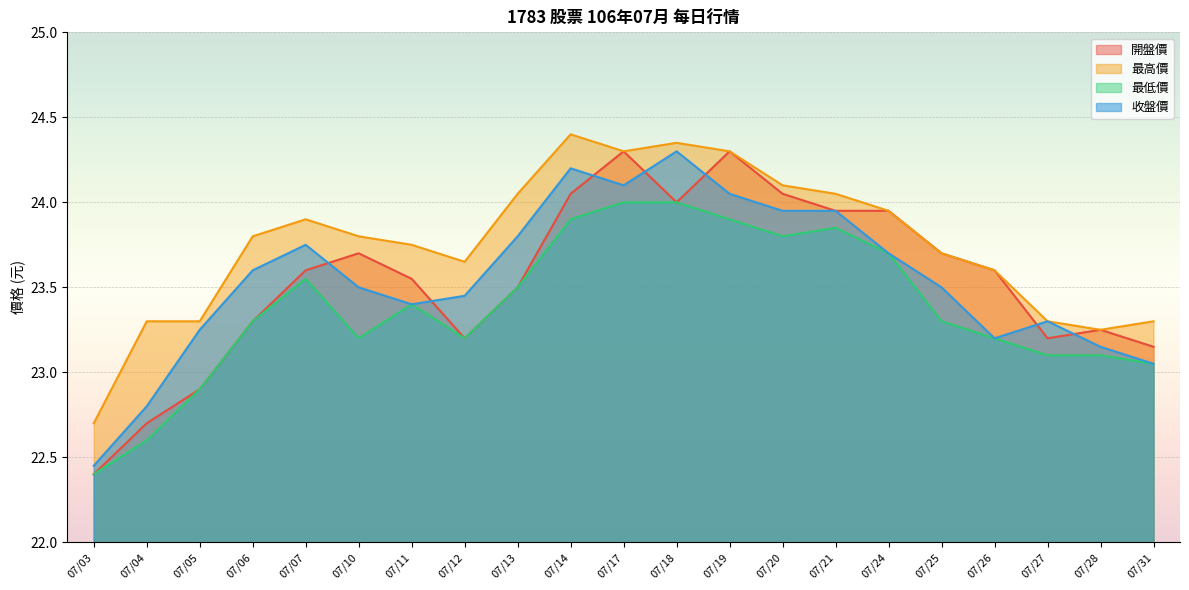

What is the spread (max minus min) of values at 07/05?

0.4